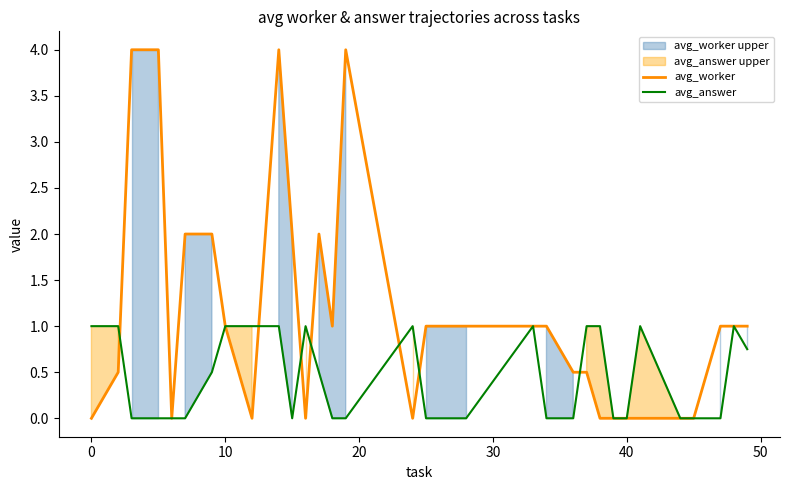

What are all the series names shown in the legend?

avg_worker, avg_answer